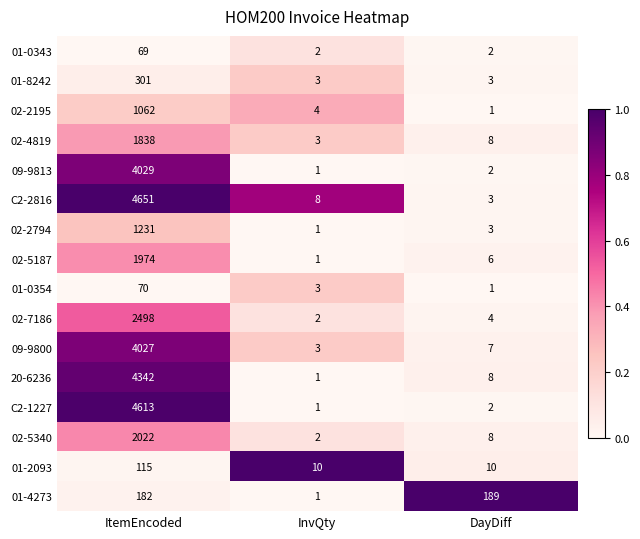

What is the greatest value displayed?

4651